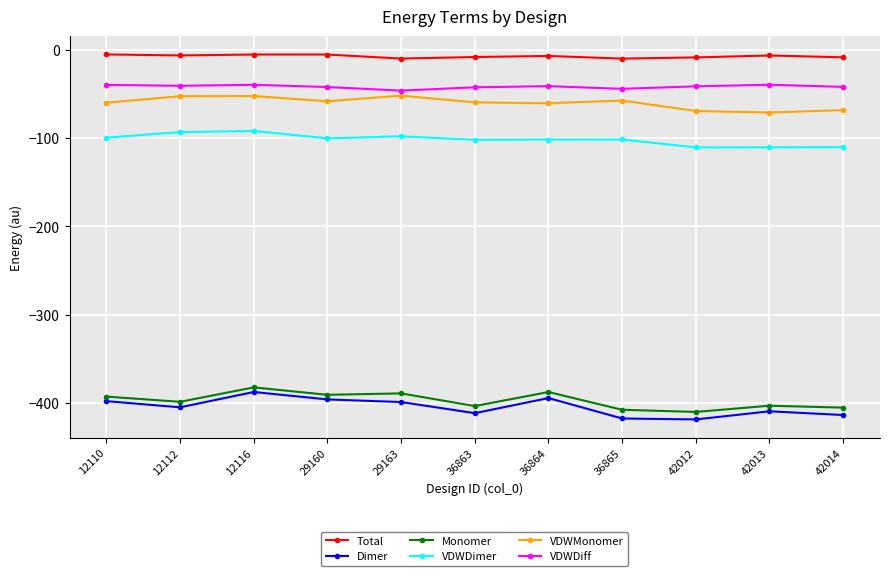

What are all the series names shown in the legend?

Total, Dimer, Monomer, VDWDimer, VDWMonomer, VDWDiff